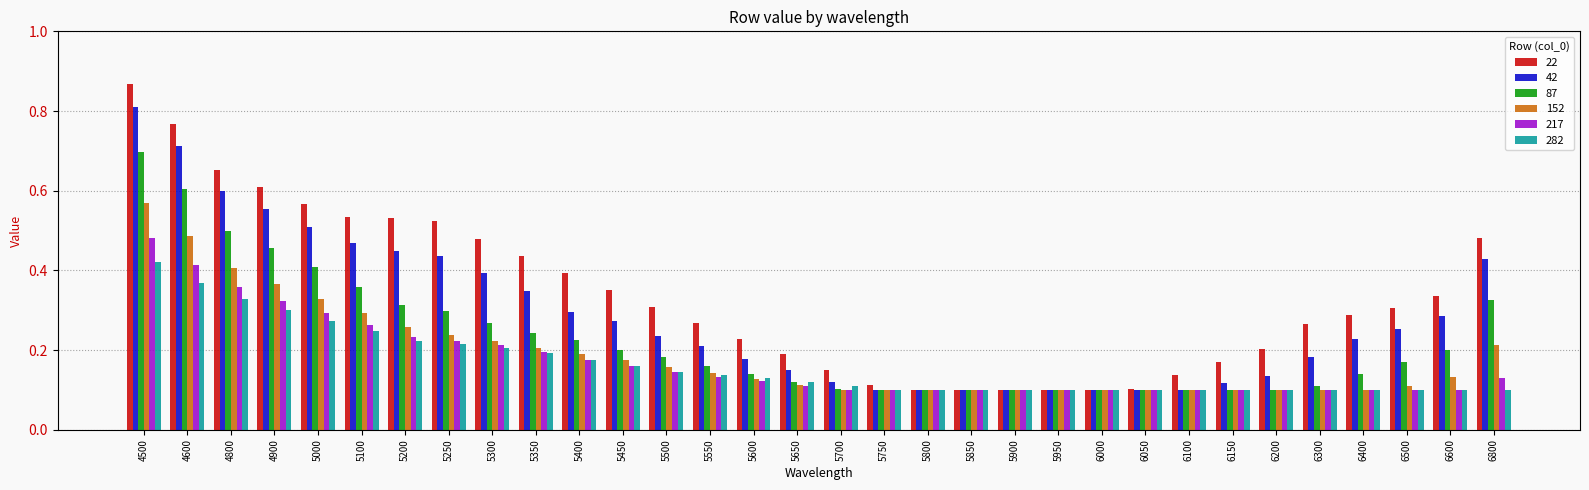

The 87 series shows 0.1 at 6150. True or false?

True